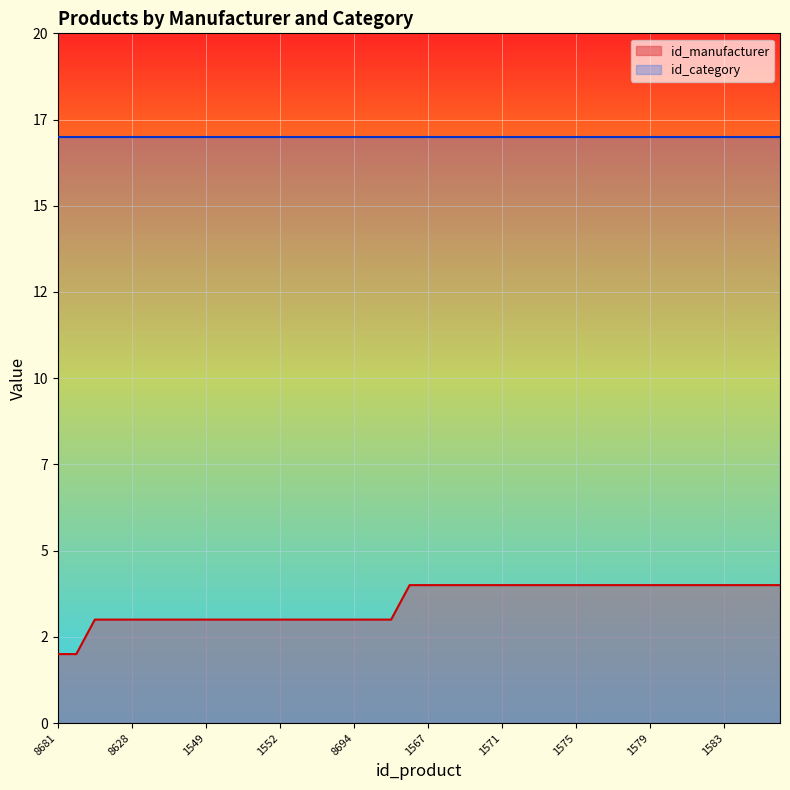

List the labels in order of value, smallest first.

8681, 8682, 8627, 8264, 8628, 1550, 1548, 1551, 1549, 1546, 8621, 1547, 1552, 1554, 1553, 1555, 8694, 8622, 7152, 1566, 1567, 1568, 1569, 1570, 1571, 1572, 1573, 1574, 1575, 1576, 1577, 1578, 1579, 1580, 1581, 1582, 1583, 1584, 1585, 1586